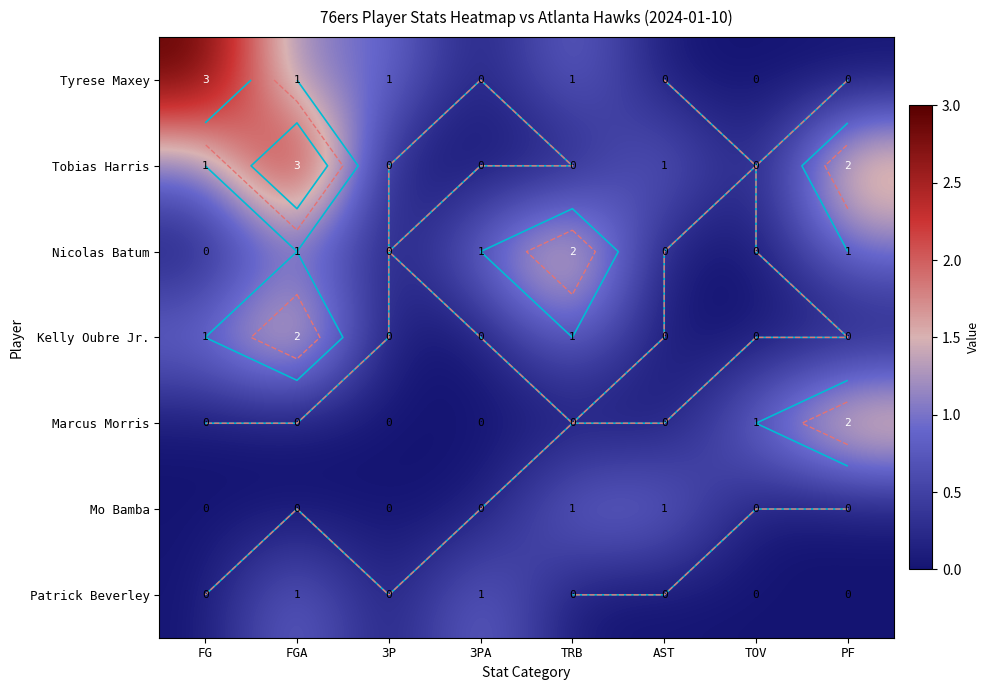

Which series has the largest total across all categories?

Tobias Harris